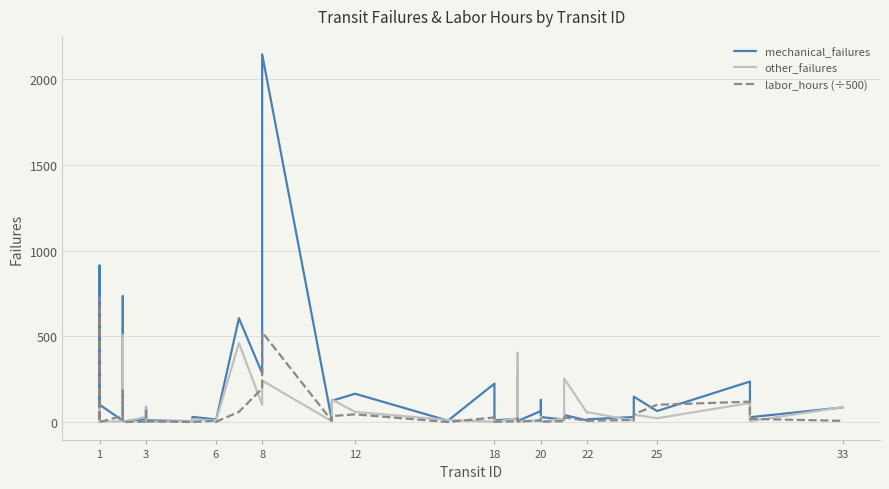

What is the average value of the labor_hours (÷500) series?

62.3